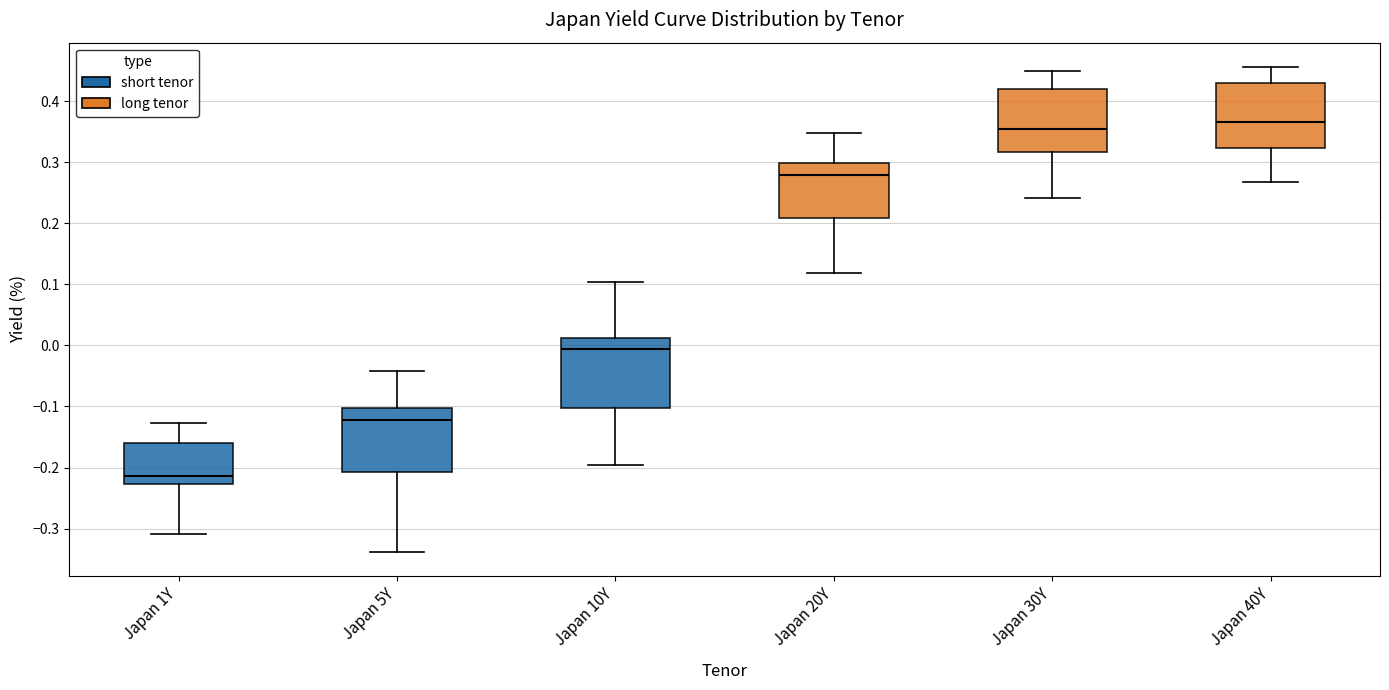

Reading left to right, transcribe this box plot: for each box, give where its median line is, the range the box spans, and where its two whiskers end, as read against the y-axis. The values are not printed on the chart, so give them approximately, as read against the axis.

Japan 1Y: median -0.21, box -0.23 to -0.16, whiskers -0.31 to -0.13
Japan 5Y: median -0.12, box -0.21 to -0.10, whiskers -0.34 to -0.04
Japan 10Y: median -0.01, box -0.10 to 0.01, whiskers -0.19 to 0.10
Japan 20Y: median 0.28, box 0.21 to 0.30, whiskers 0.12 to 0.35
Japan 30Y: median 0.35, box 0.32 to 0.42, whiskers 0.24 to 0.45
Japan 40Y: median 0.37, box 0.32 to 0.43, whiskers 0.27 to 0.46